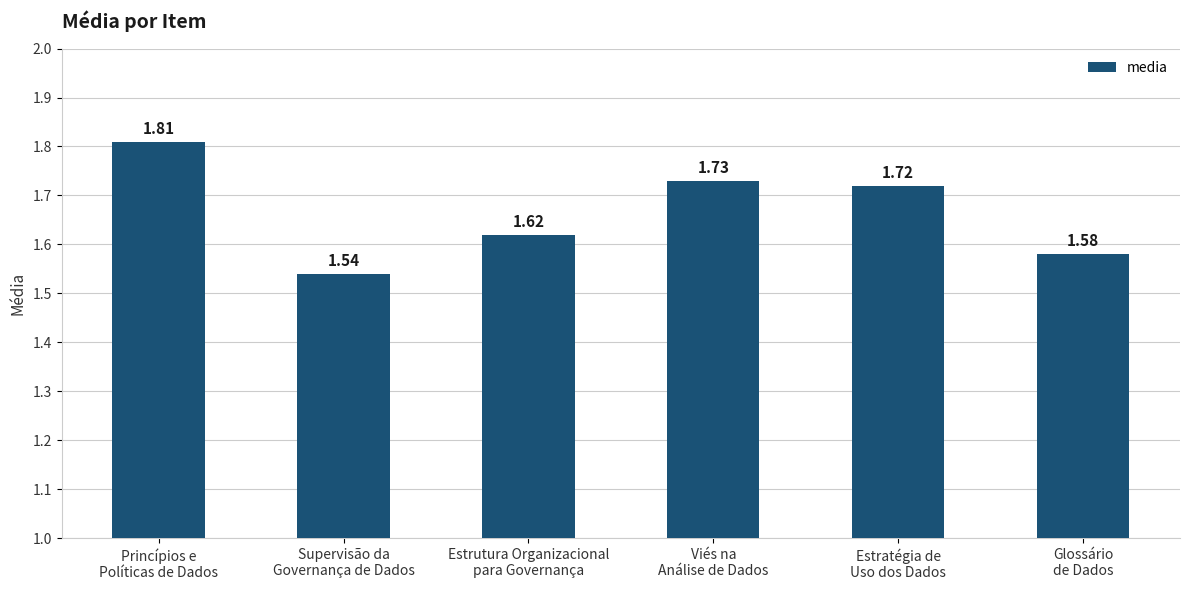

What is the label of the 3rd bar from the right?

Viés na
Análise de Dados